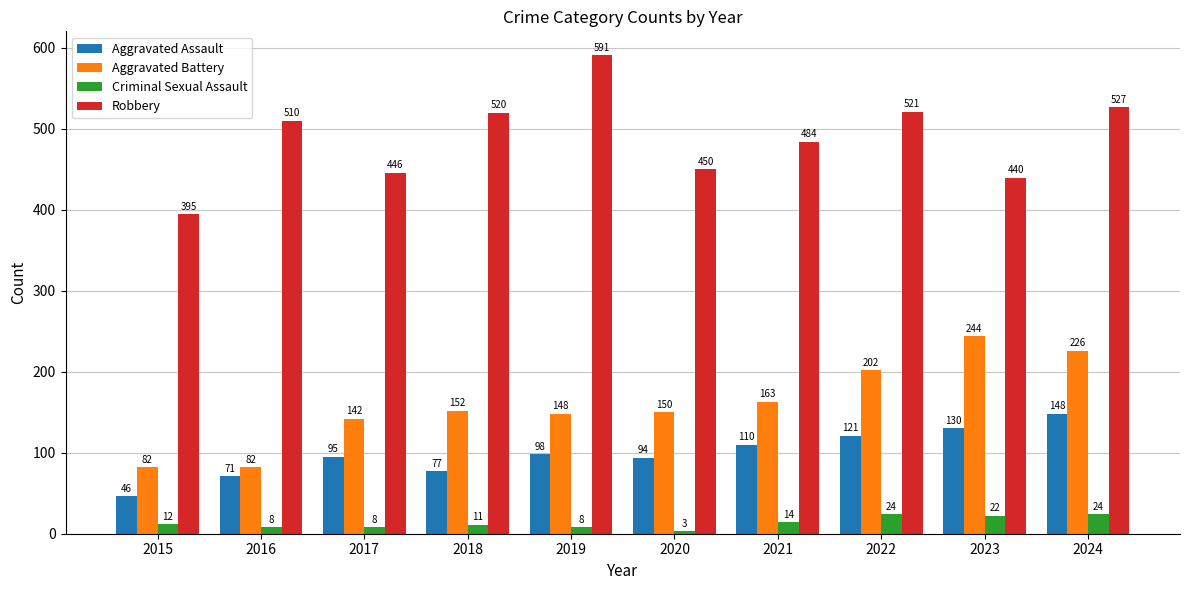

At which label is Robbery closest to 493?

2021